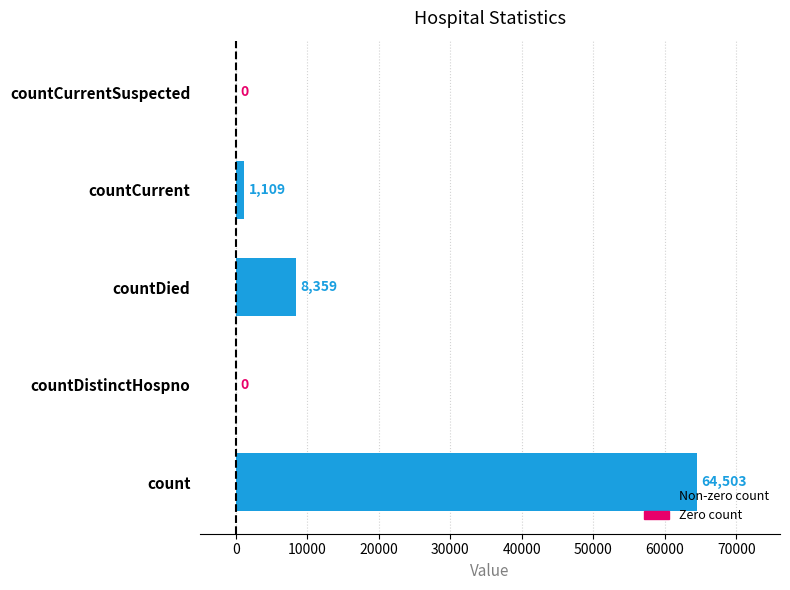

Count the number of data series in this chart.

1